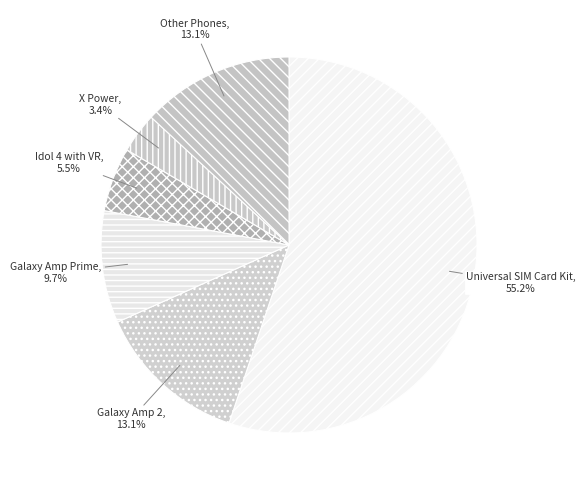

Which category has the biggest portion of the pie?

Universal SIM Card Kit